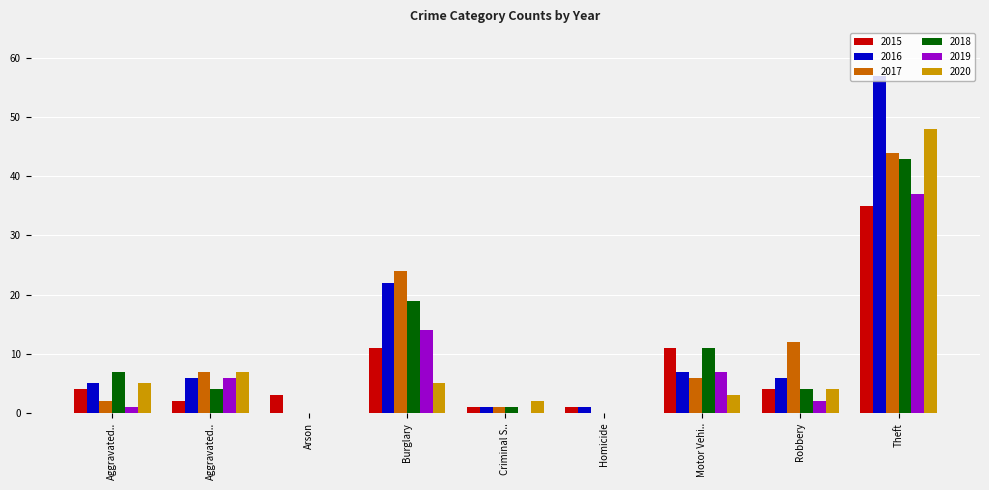

Does the chart contain stacked bars?

No